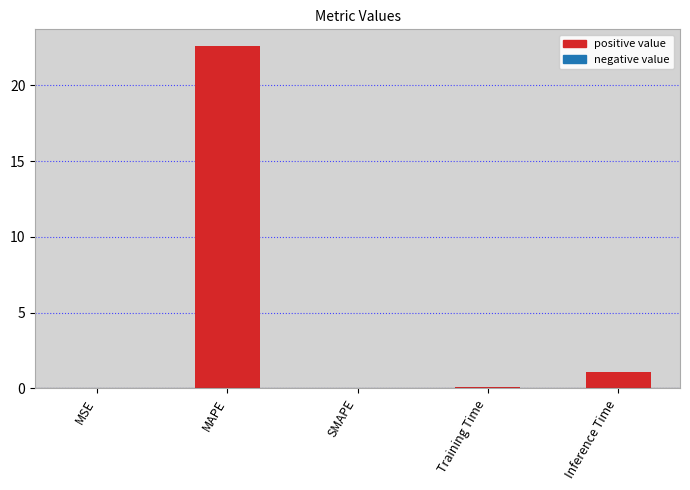

True or false: the data shows 0.2 at Inference Time.

False